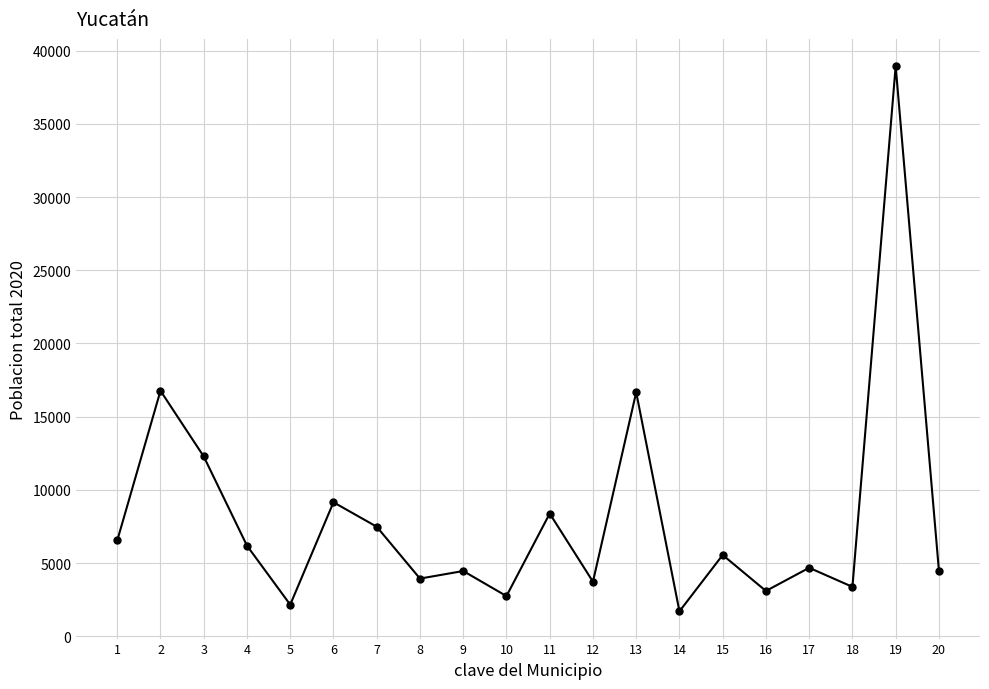

What is the minimum value shown in the chart?

1714